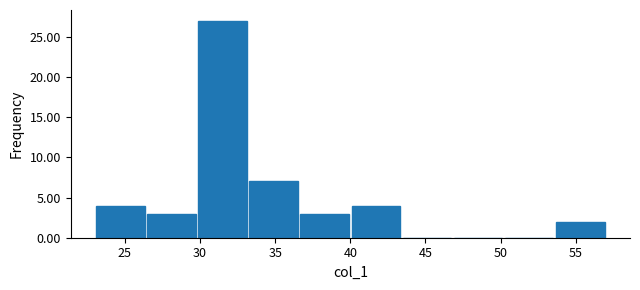

What is the height of the bar covering 40.0 to 43.4 on the x-axis? Neither the bar edges nor the heights are printed on the chart, so give them approximately, as read against the axes.

4